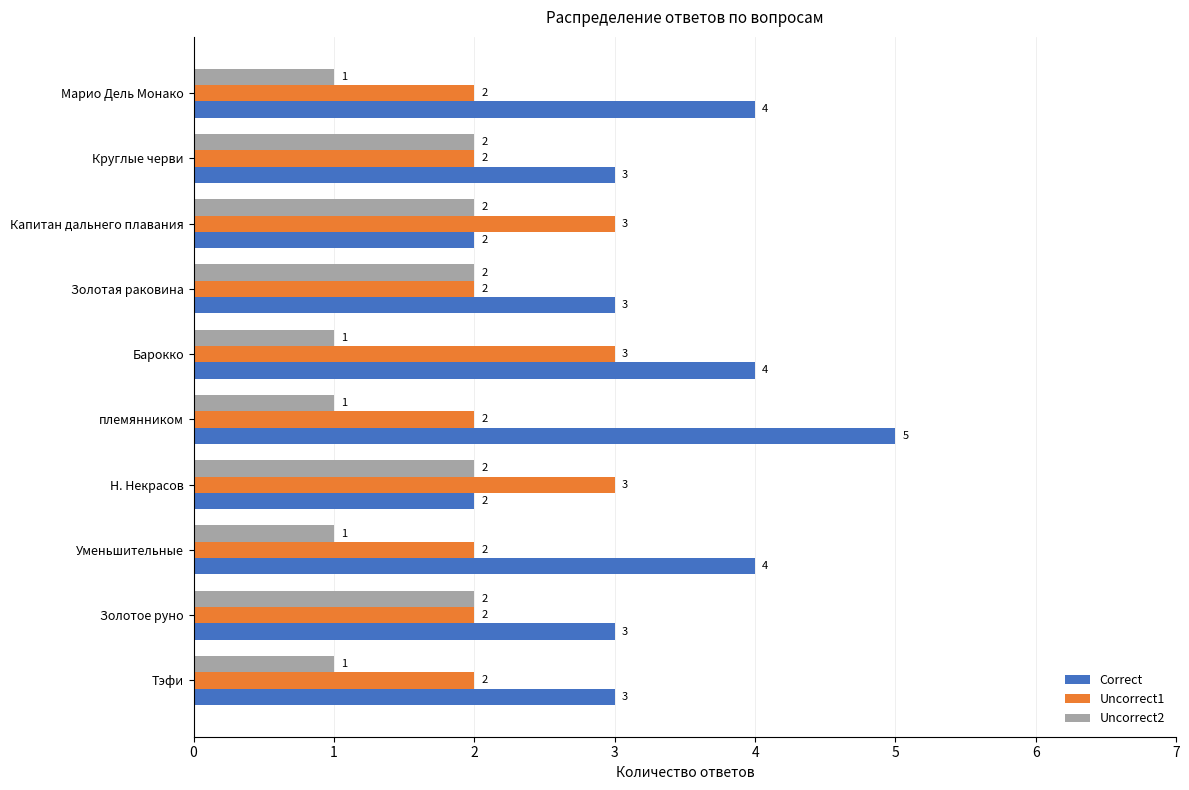

Which series has the widest spread of values?

Correct